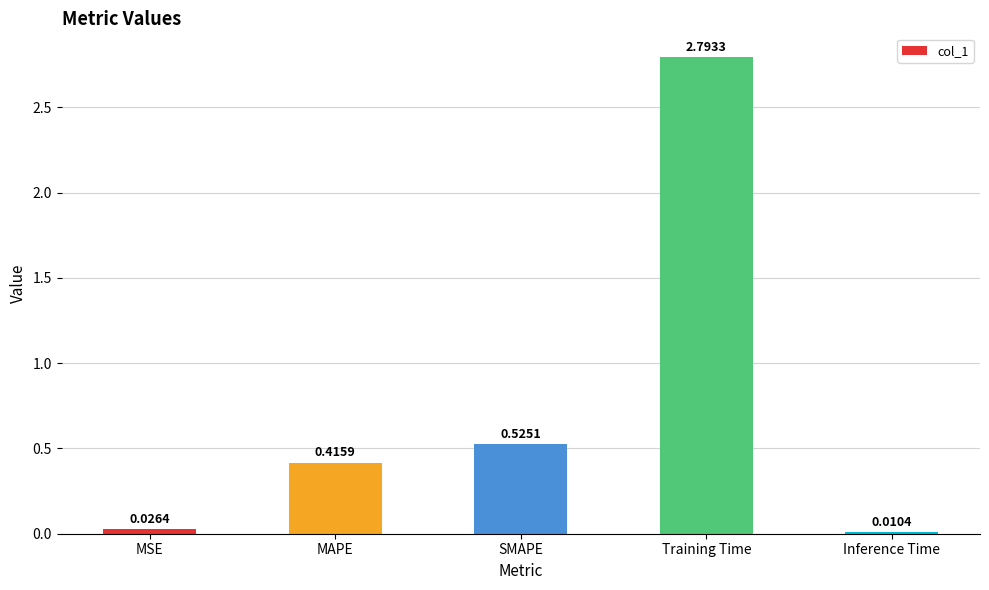

What is the sum of all values?

3.8